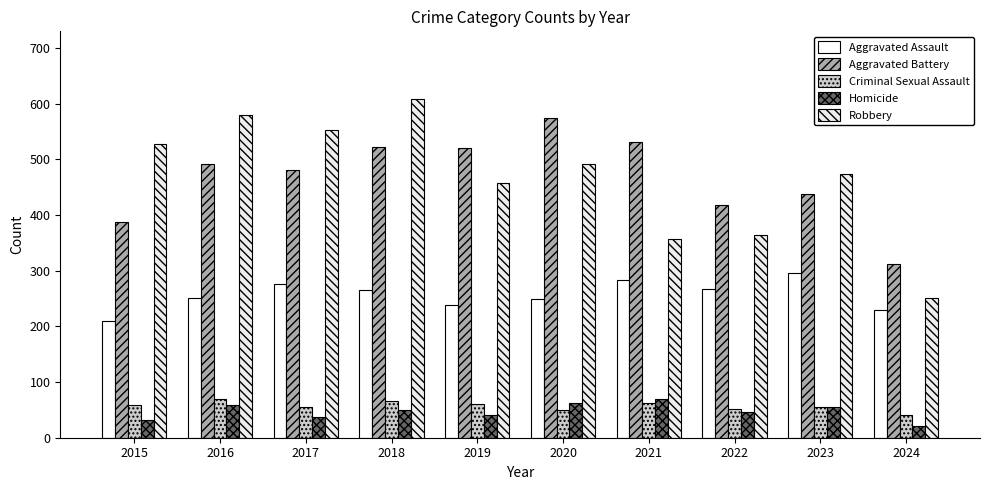

What is the value of the Homicide bar at the 5th from the left?

40